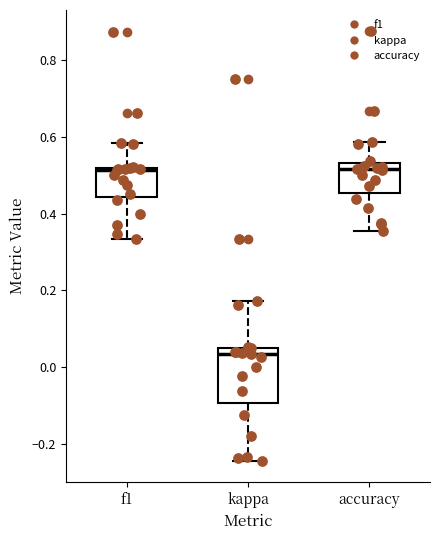

Reading left to right, transcribe this box plot: for each box, give where its median line is, the range the box spans, and where its two whiskers end, as read against the y-axis. The values are not printed on the chart, so give them approximately, as read against the axis.

f1: median 0.52 (just below the box's upper edge), box 0.44 to 0.52, whiskers 0.34 to 0.58
kappa: median 0.04, box -0.10 to 0.06, whiskers -0.24 to 0.18
accuracy: median 0.52, box 0.46 to 0.54, whiskers 0.36 to 0.58